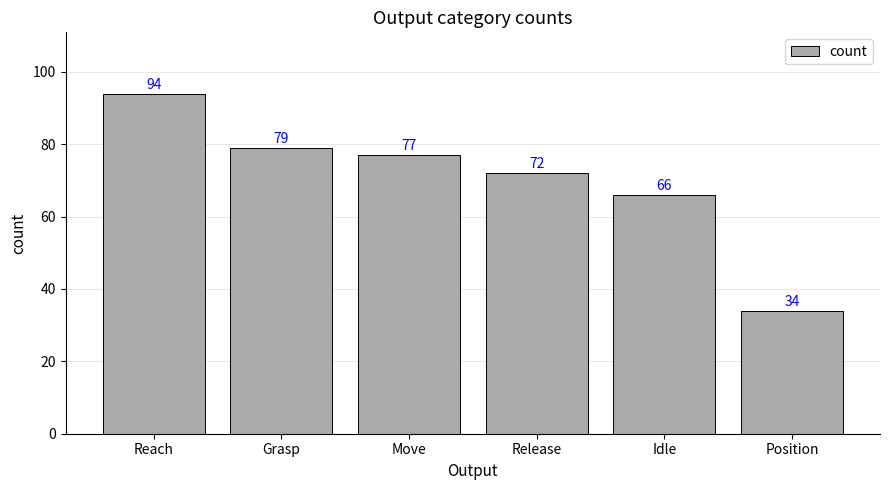

List the labels in order of value, smallest first.

Position, Idle, Release, Move, Grasp, Reach